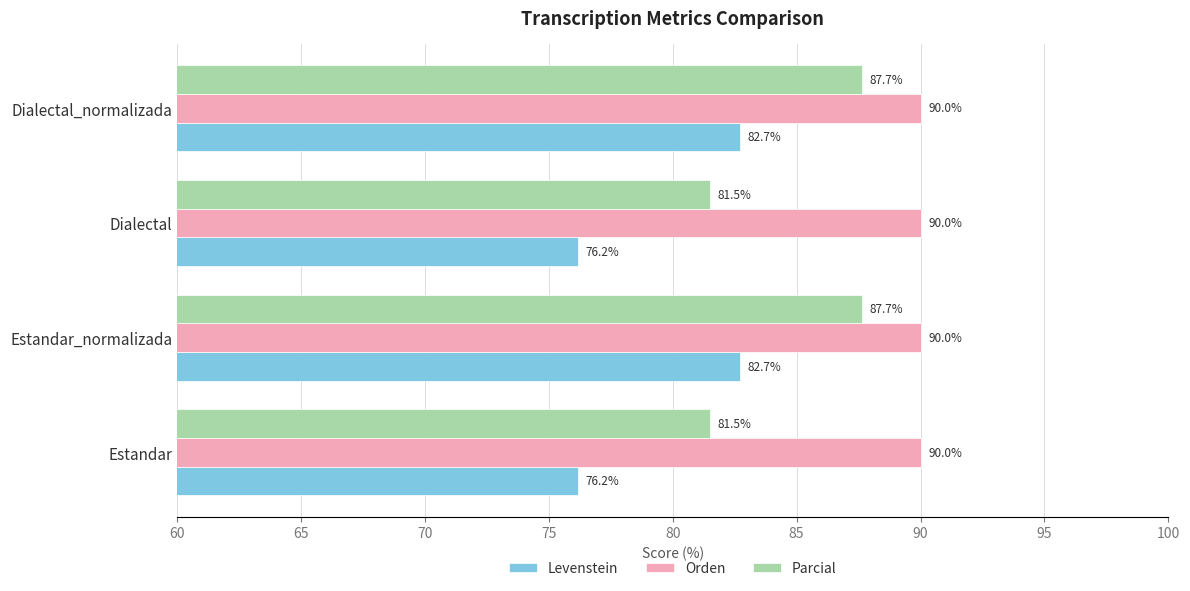

What is the difference between the maximum and second lowest values in the Levenstein series?

6.5